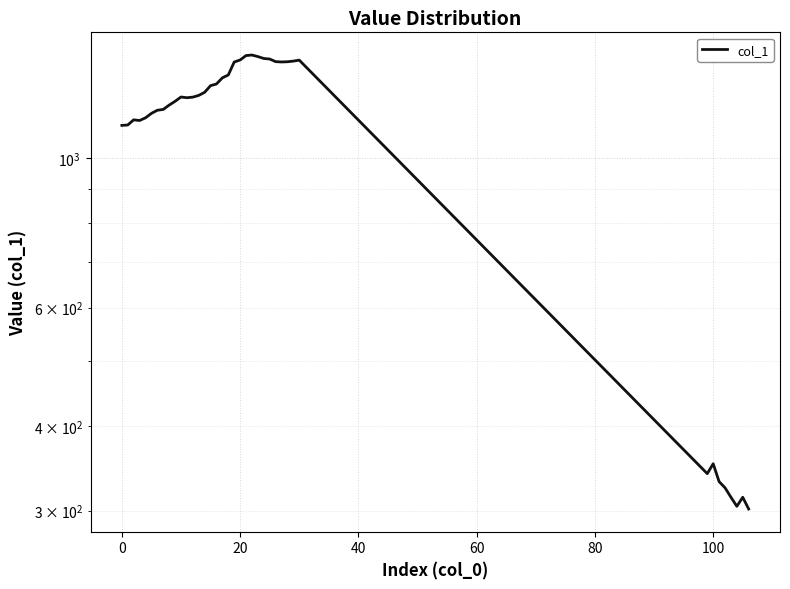

Between 0 and 40, which is larger?

40